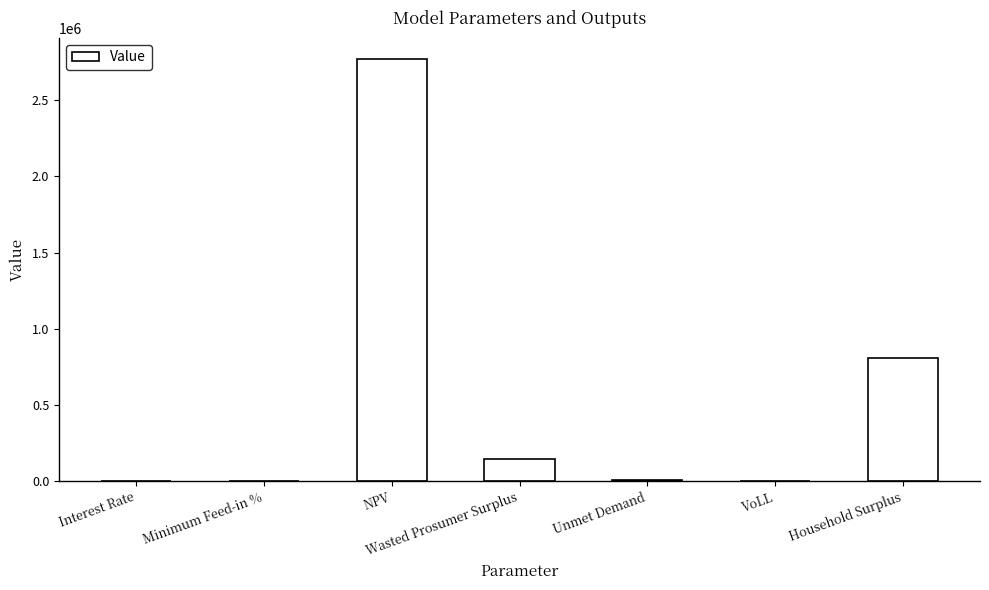

What is the greatest value displayed?

2772452.1